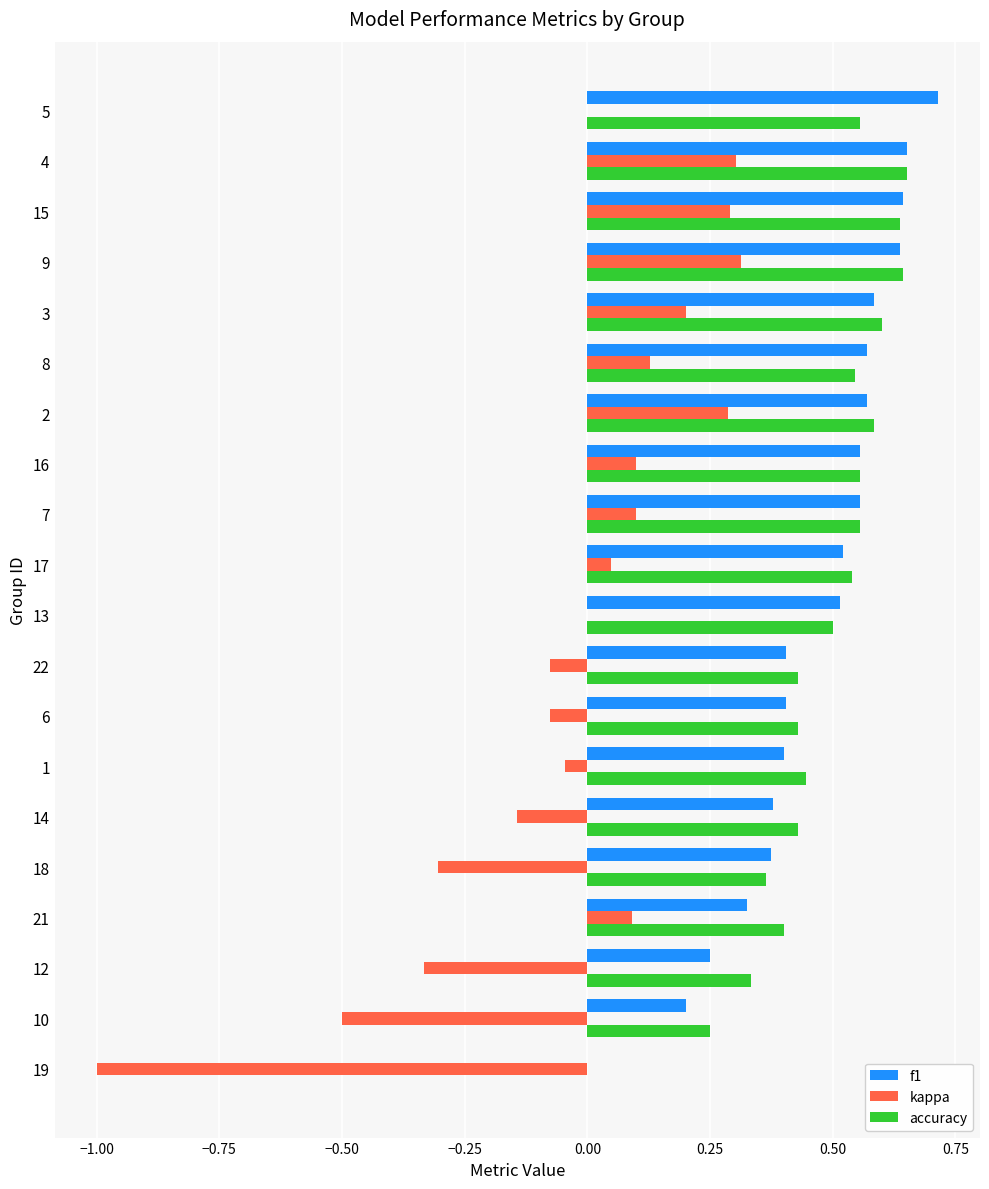

Is the value of kappa at 5 greater than the value of accuracy at 6?

No